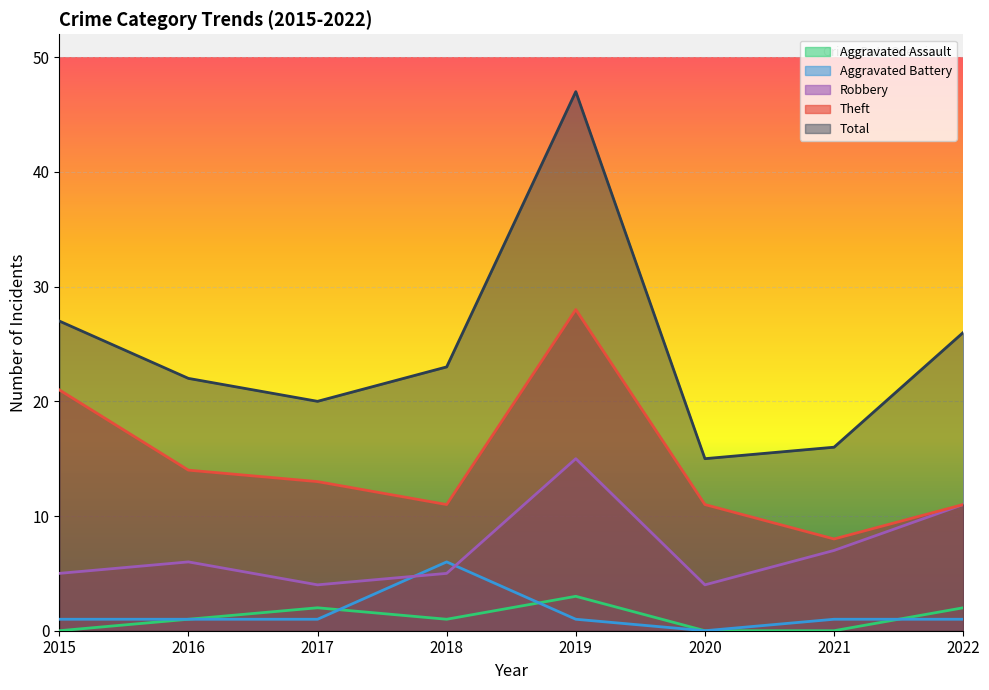

Reading left to right, list all the values displayed in this chart.

Aggravated Assault: 2015=0	2016=1	2017=2	2018=1	2019=3	2020=0	2021=0	2022=2
Aggravated Battery: 2015=1	2016=1	2017=1	2018=6	2019=1	2020=0	2021=1	2022=1
Robbery: 2015=5	2016=6	2017=4	2018=5	2019=15	2020=4	2021=7	2022=11
Theft: 2015=21	2016=14	2017=13	2018=11	2019=28	2020=11	2021=8	2022=11
Total: 2015=27	2016=22	2017=20	2018=23	2019=47	2020=15	2021=16	2022=26